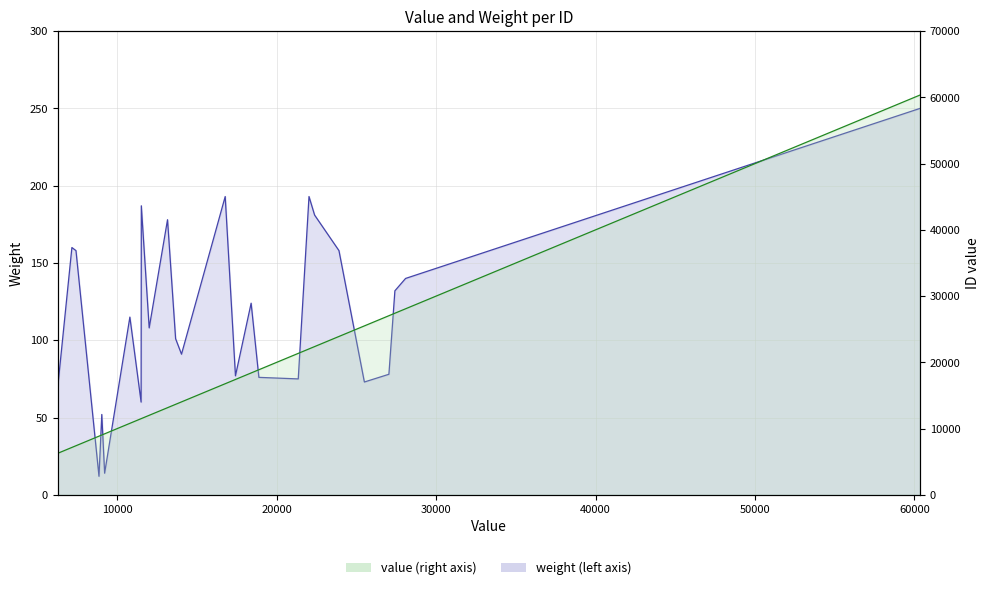

How many distinct data groups are displayed?

2